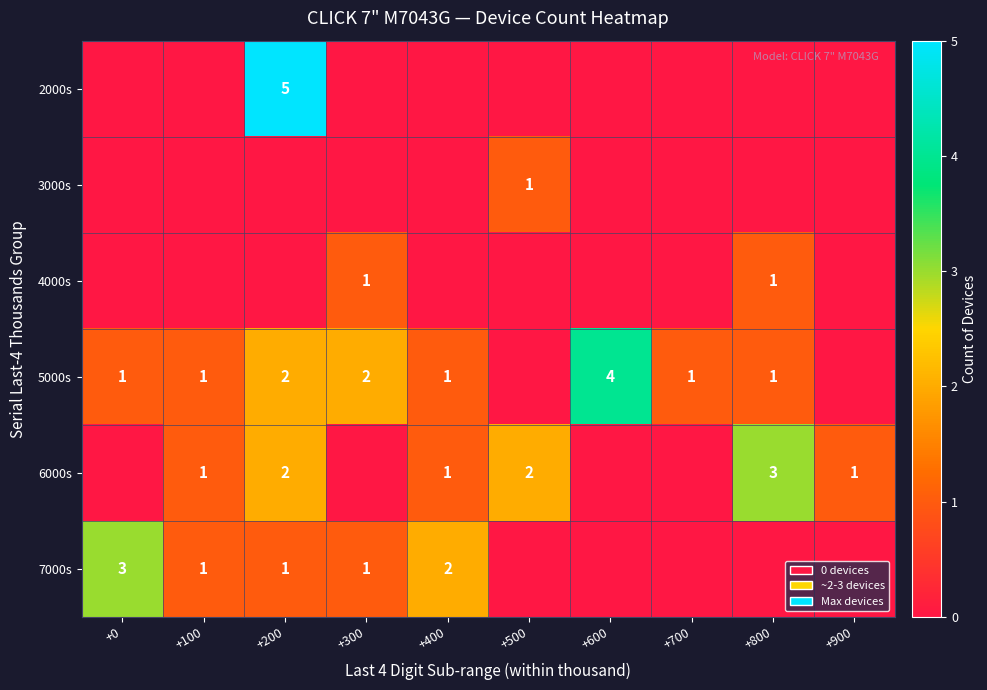

How many values in the row_2 series exceed 0?

2